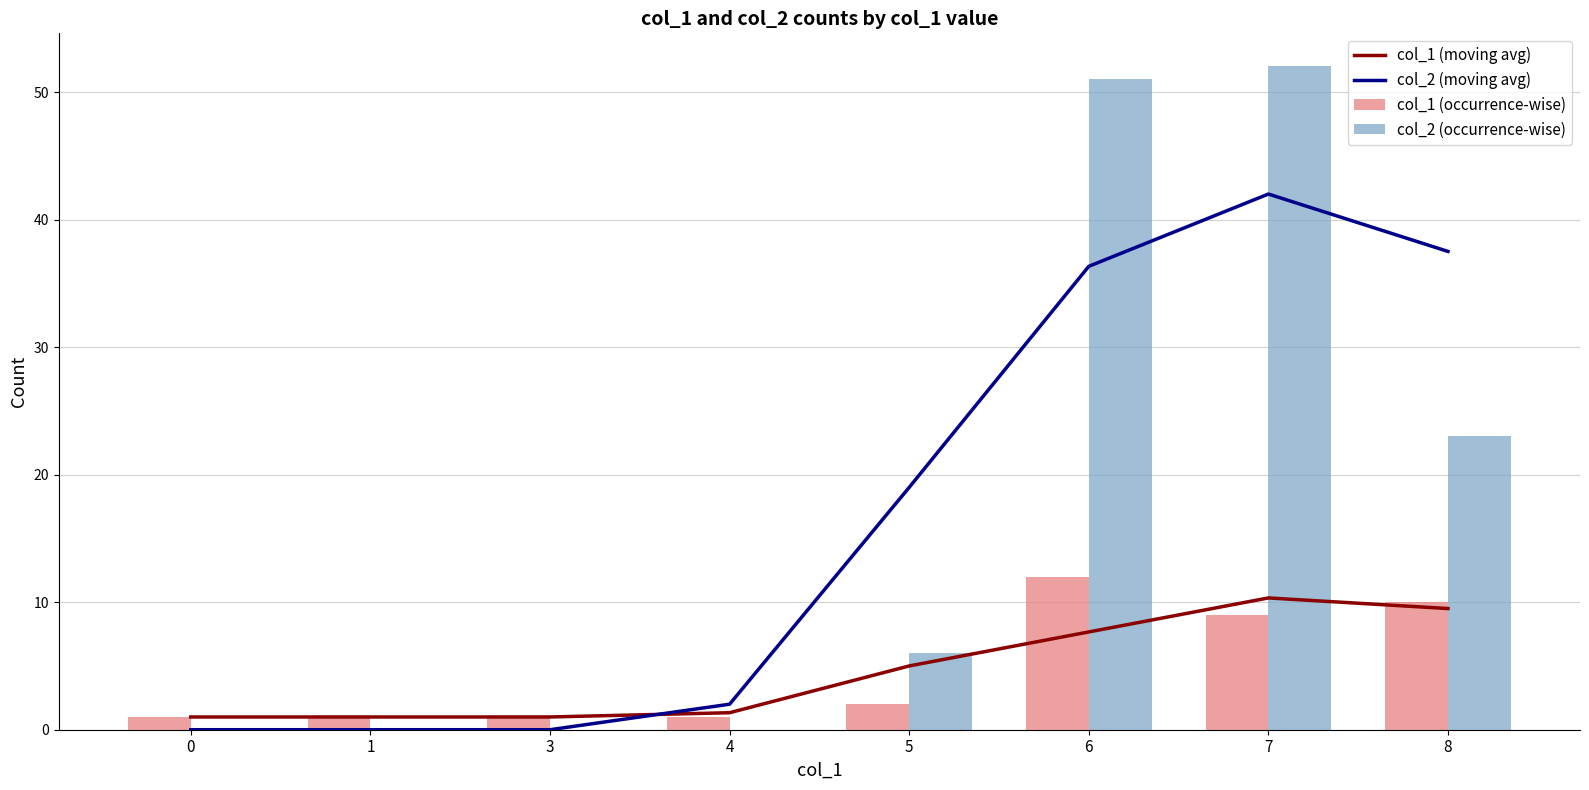

Is it true that col_1 (occurrence-wise) equals 1.0 at 1?

True